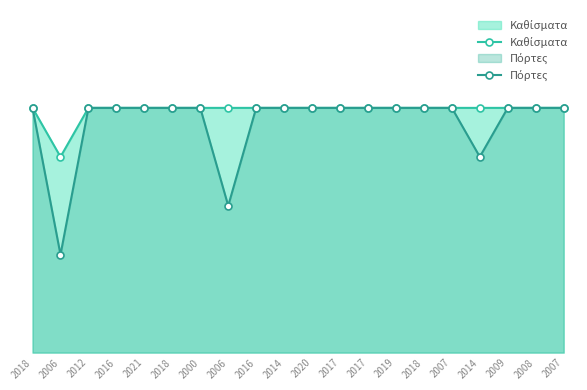

Where is the first local minimum for Πόρτες?

2006